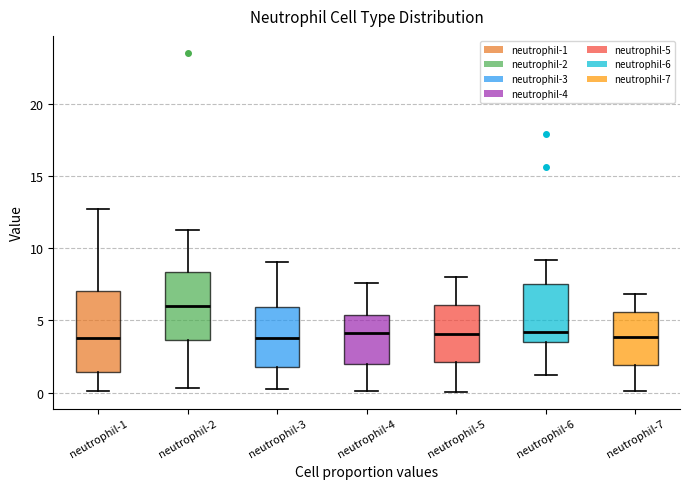

Where is the upper edge of the box for neutrophil-3 on the y-axis? The values are not printed on the chart, so give them approximately, as read against the axis.

6.0